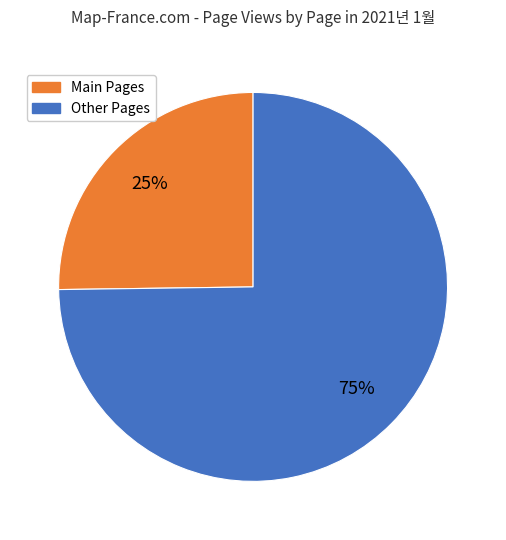

Which slice is the largest?

Other Pages